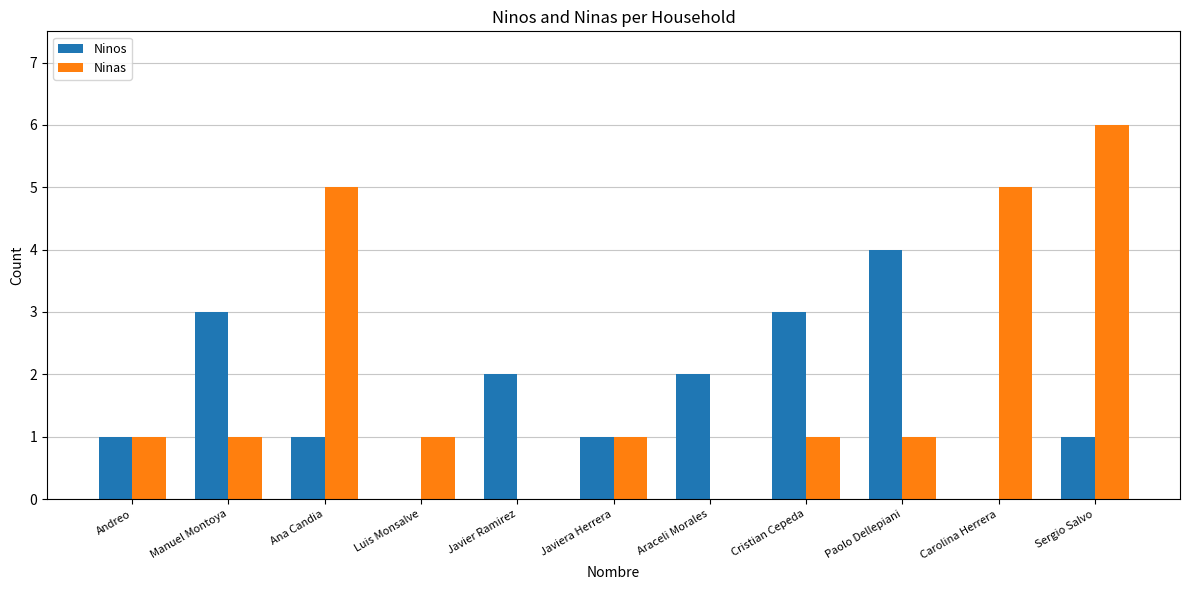

What is the sum of the Ninas values at Luis Monsalve and Carolina Herrera?

6